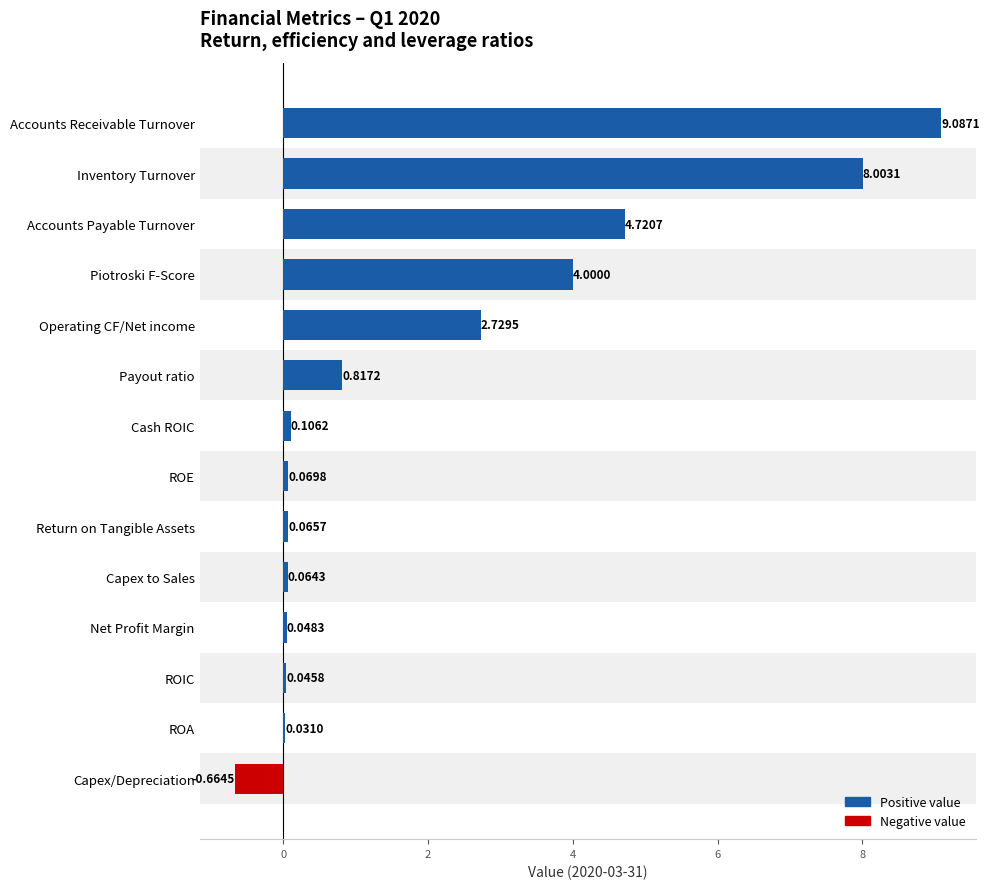

At which label is the value closest to 4?

Piotroski F-Score